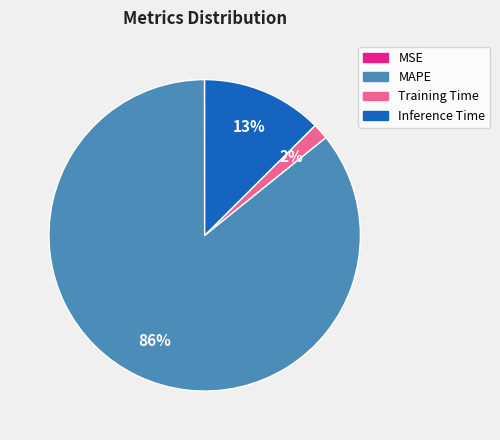

Does any single category account for the majority?

Yes